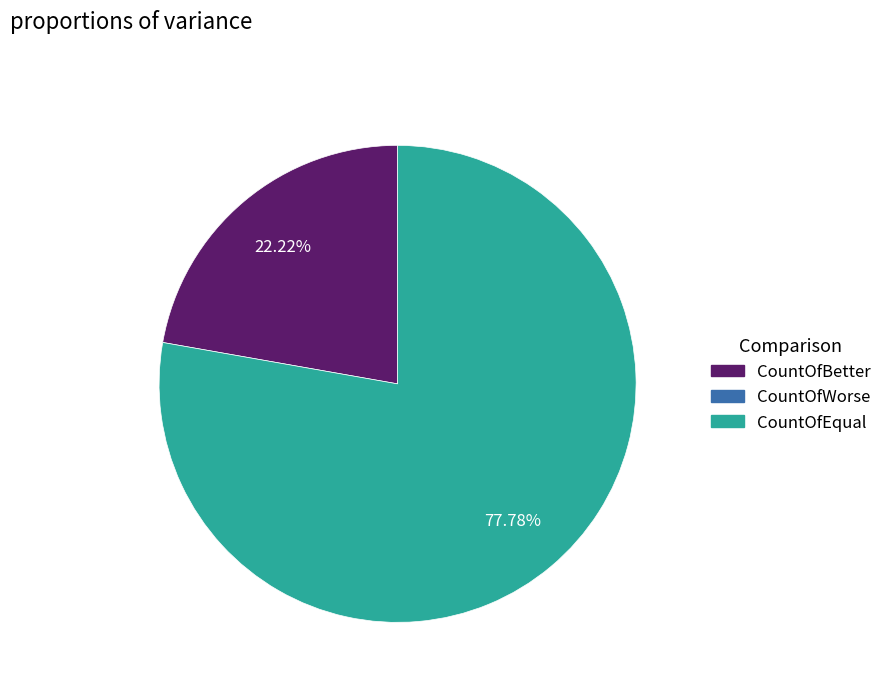

Does any single category account for the majority?

Yes